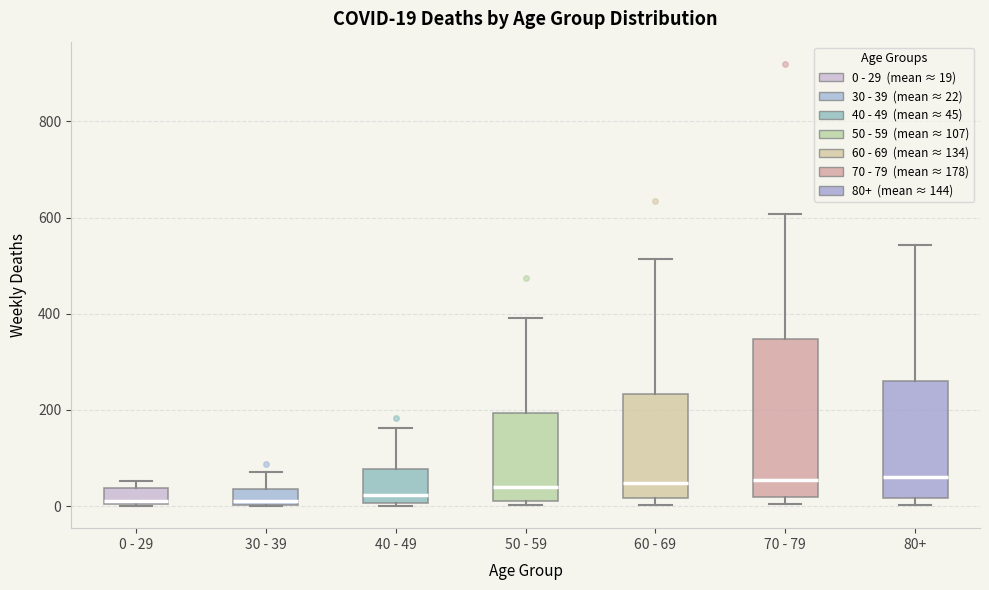

Comparing the boxes themselves (not the whiskers), which one is the tallest?

70 - 79